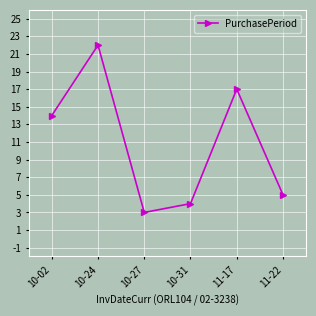

What is the average value?

11